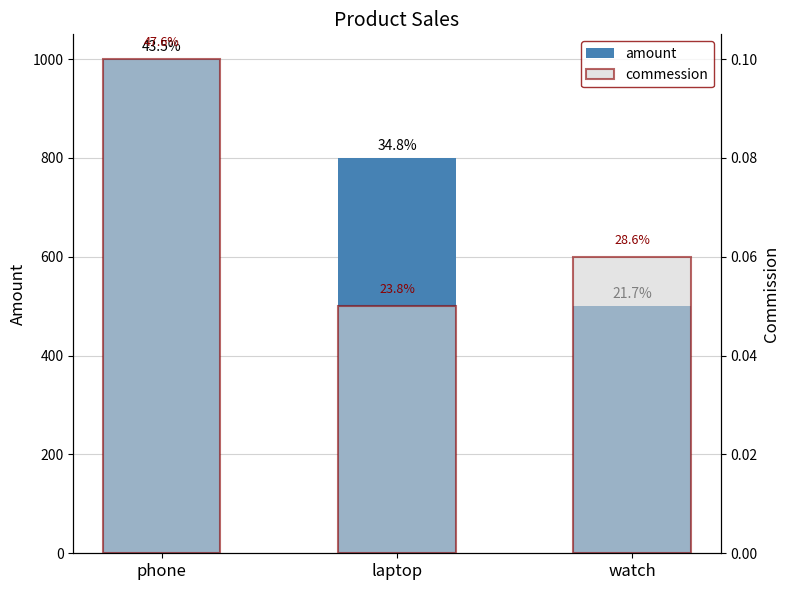

Are the bars horizontal?

No